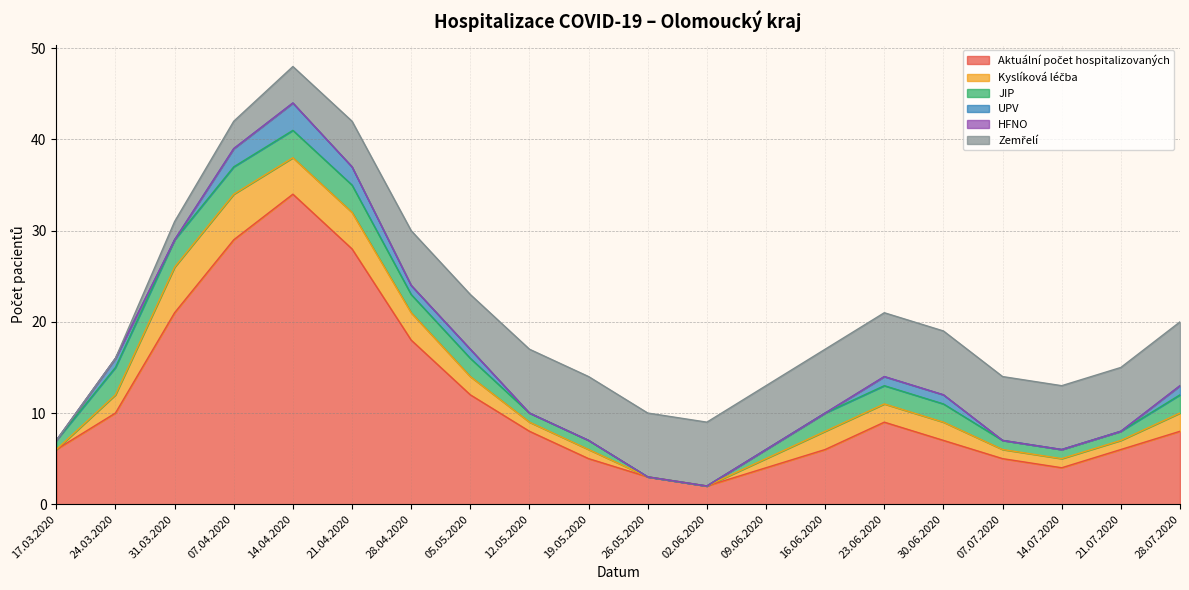

How many data points does each series have?

20